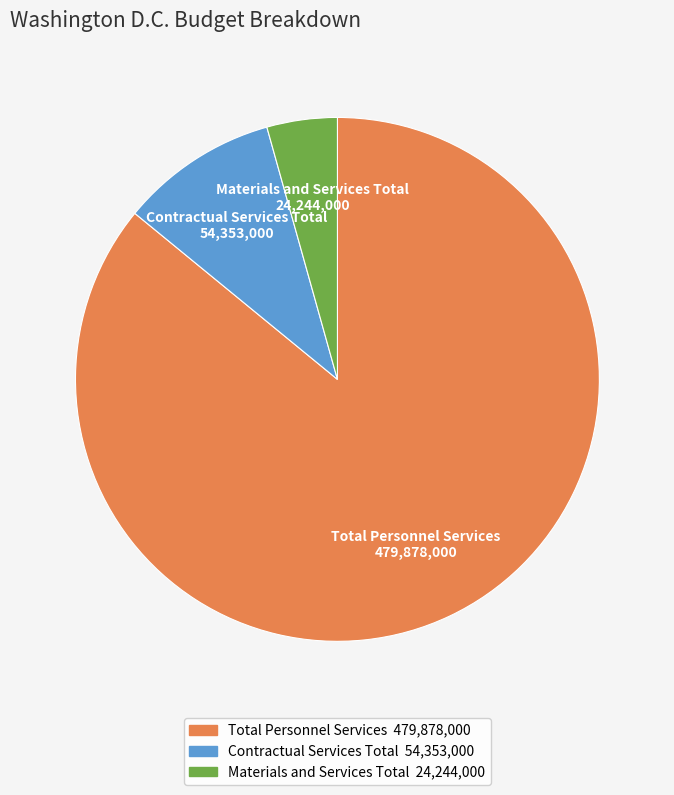

Do Materials and Services Total and Total Personnel Services together represent more than half of the pie?

Yes